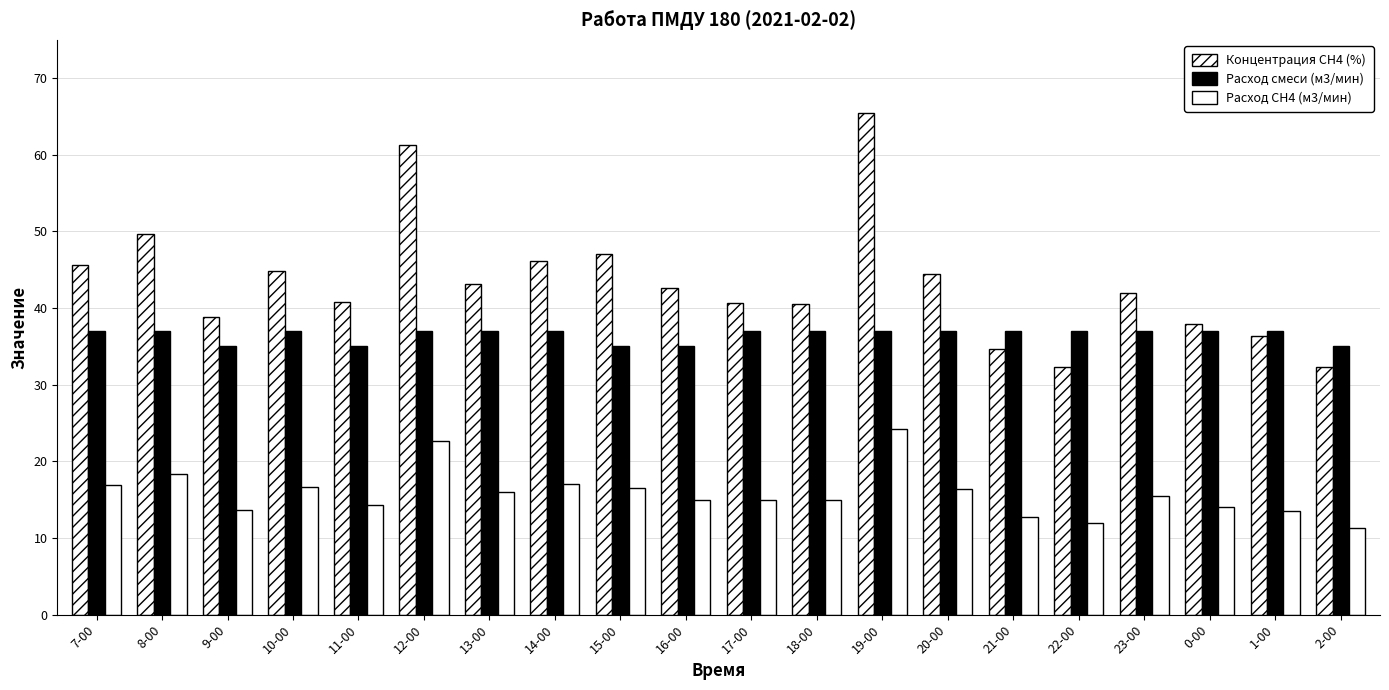

Is the value of Концентрация СН4 (%) at 12-00 greater than the value of Расход СН4 (м3/мин) at 20-00?

Yes